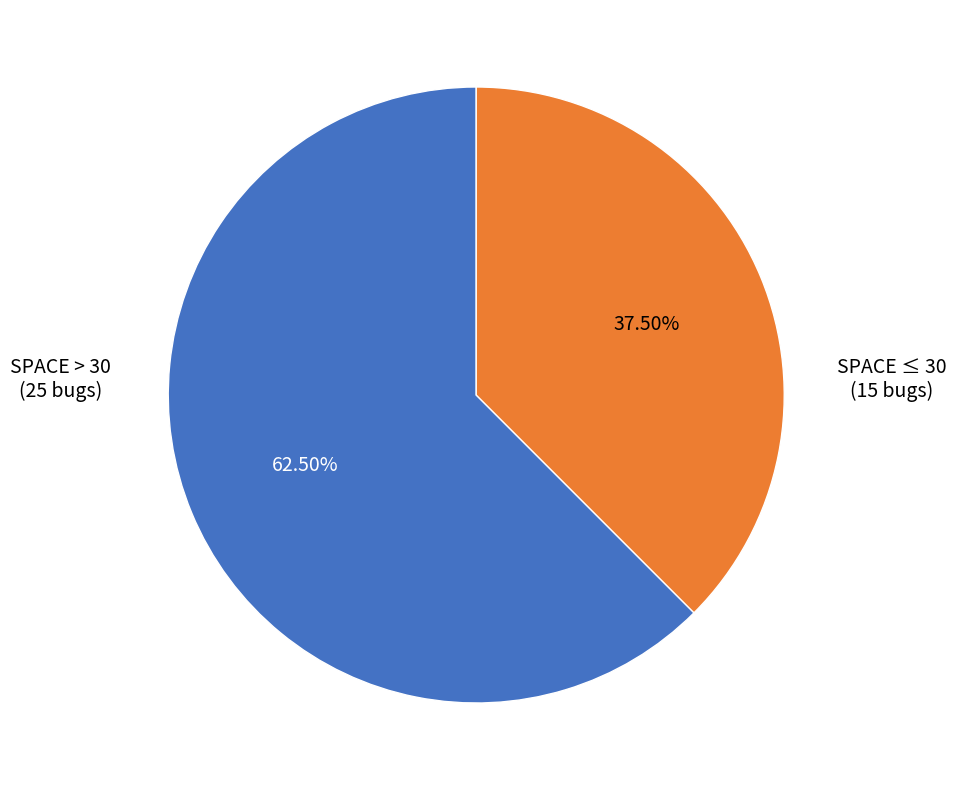

Is there a majority slice in this chart?

Yes